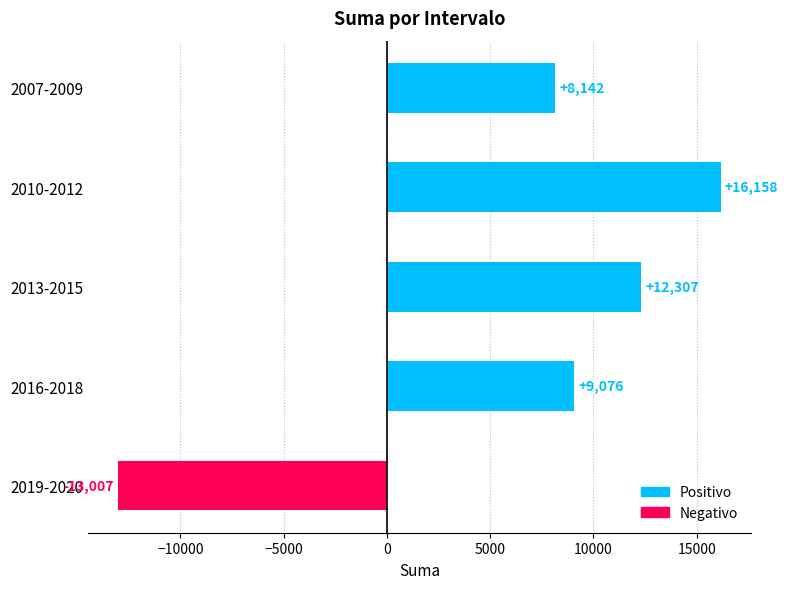

What is the label of the 3rd bar from the bottom?

2013-2015